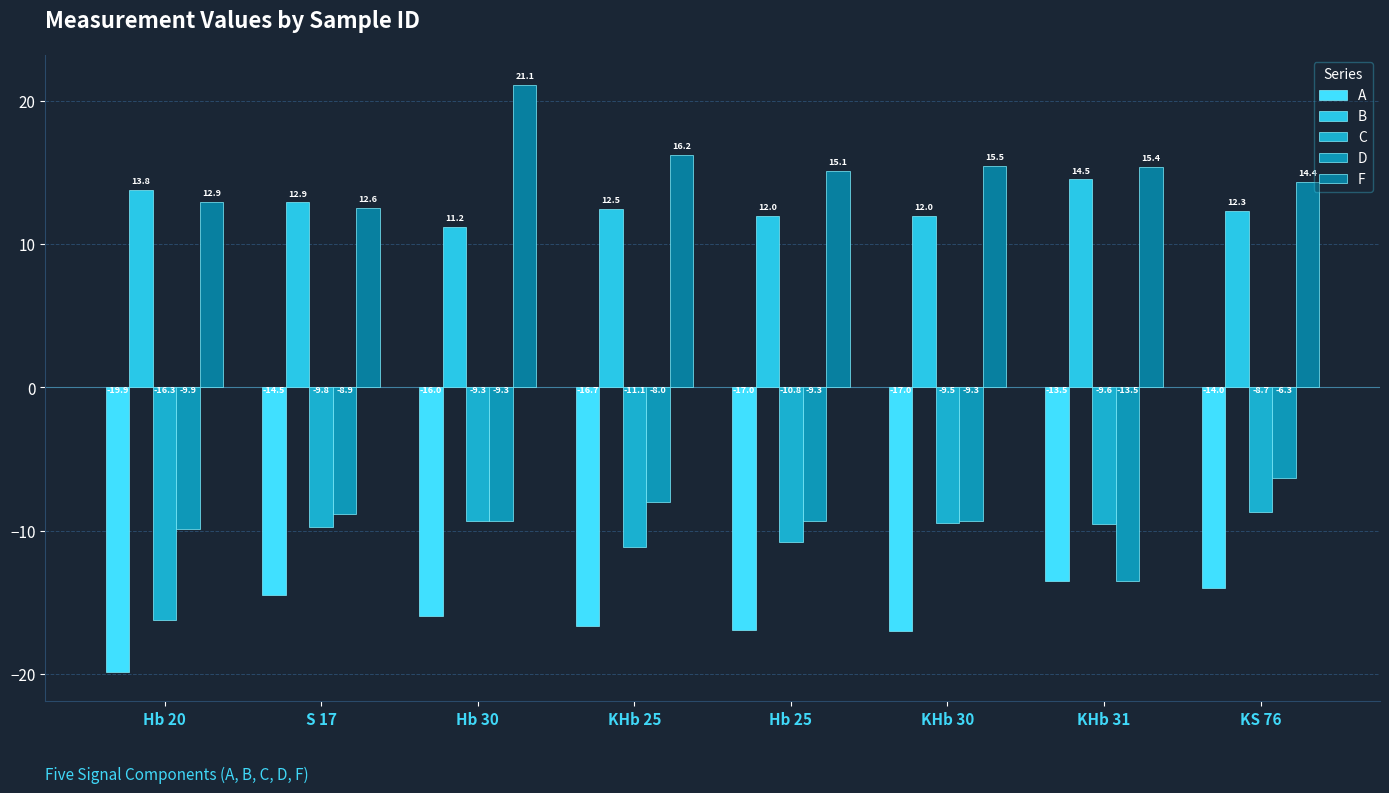

At which category does the chart reach its peak across all series?

Hb 30